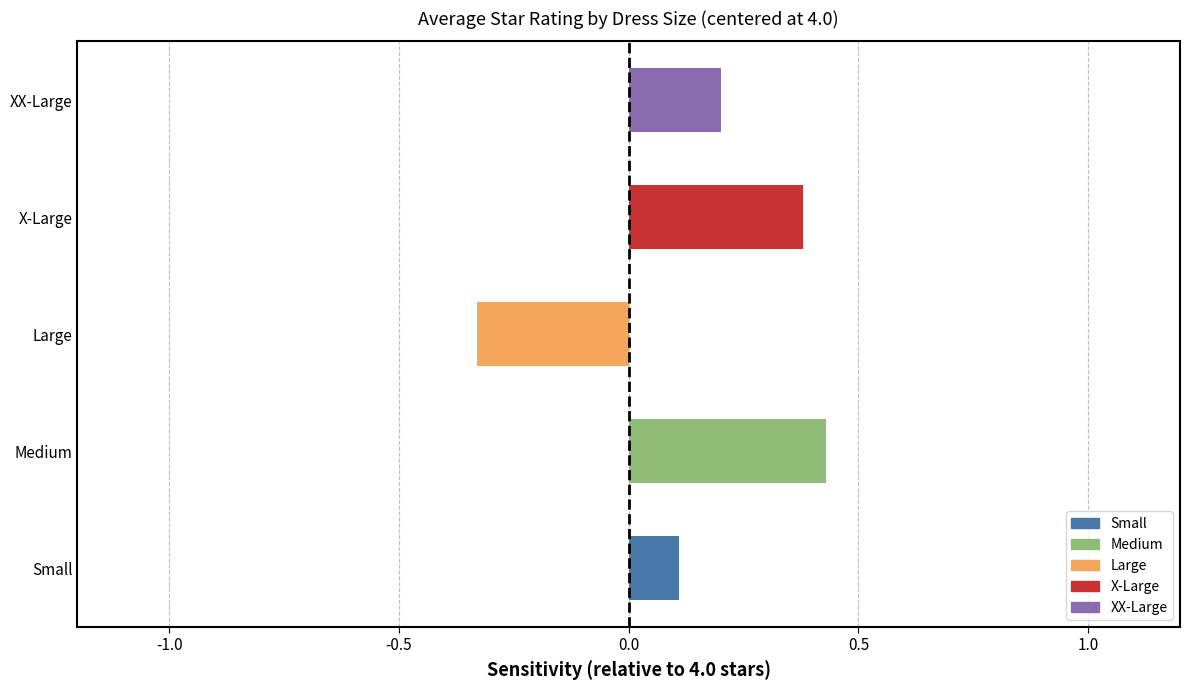

The chart shows a value of 0.2 at Medium. True or false?

False